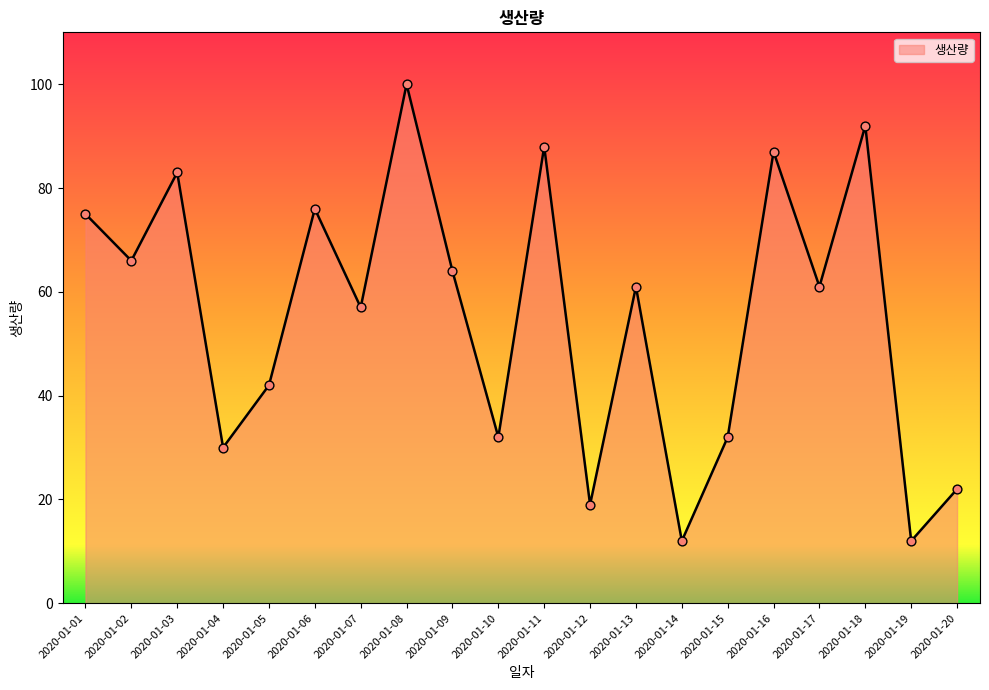

What is the ratio of the value at 2020-01-02 to the value at 2020-01-06?

0.9